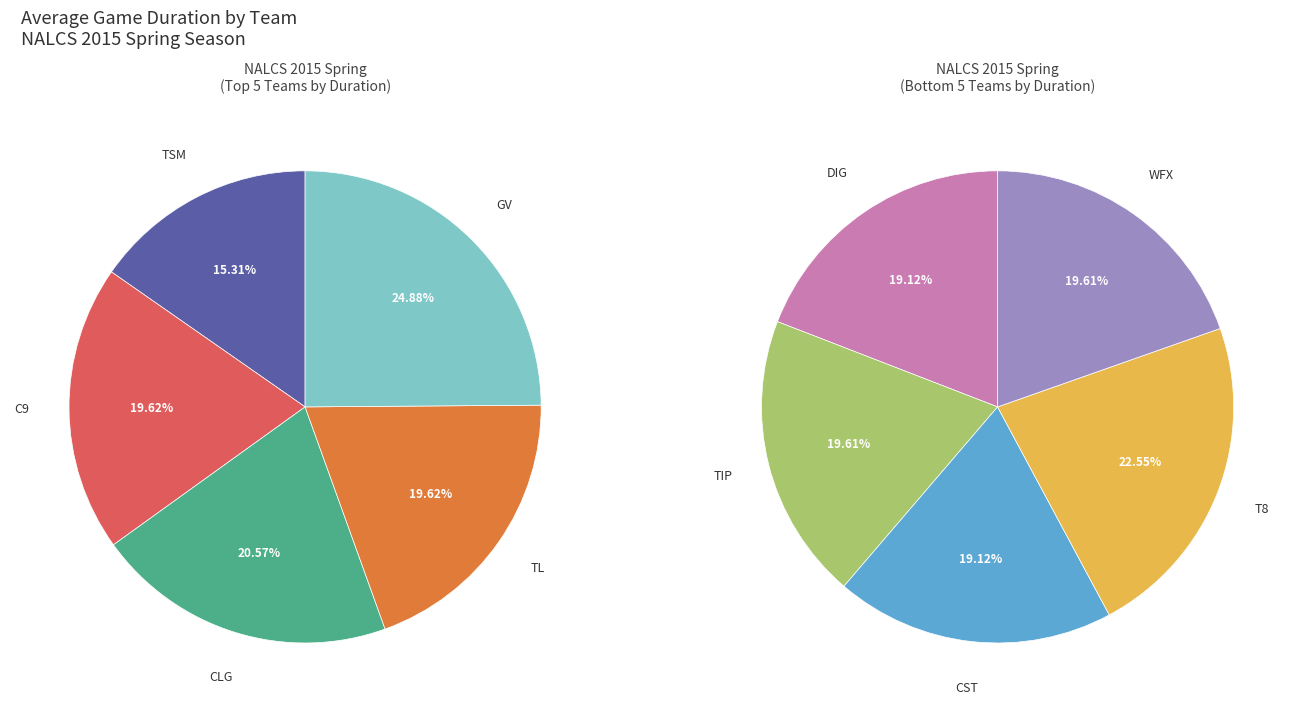

Between TSM and C9, which is larger?

C9